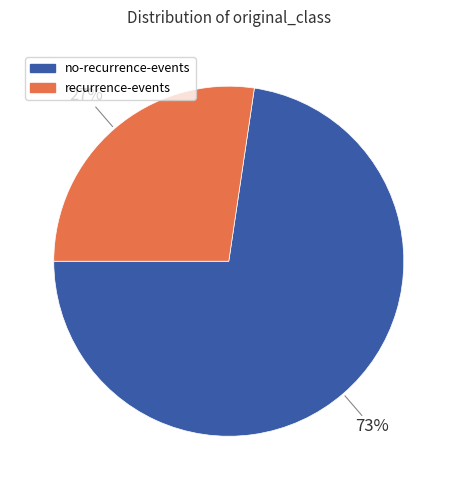

To the nearest percent, what is the average slice percentage?

50%